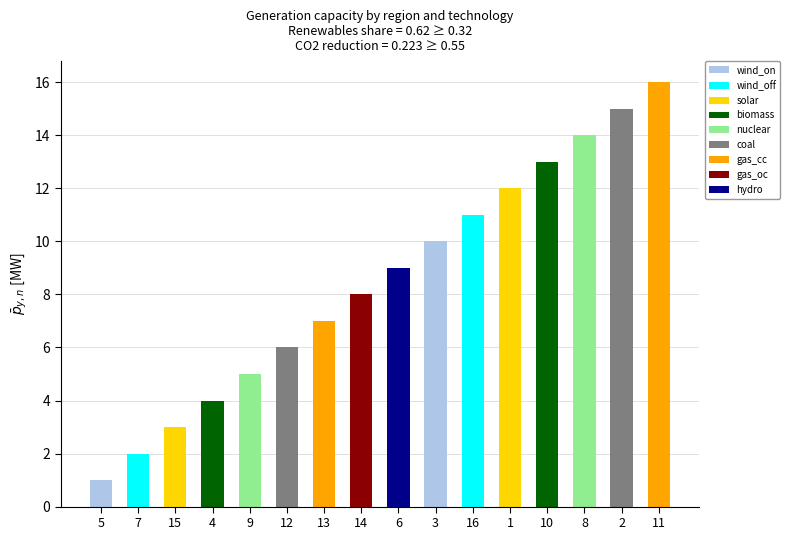

What is the difference between the values at 11 and 6?

7